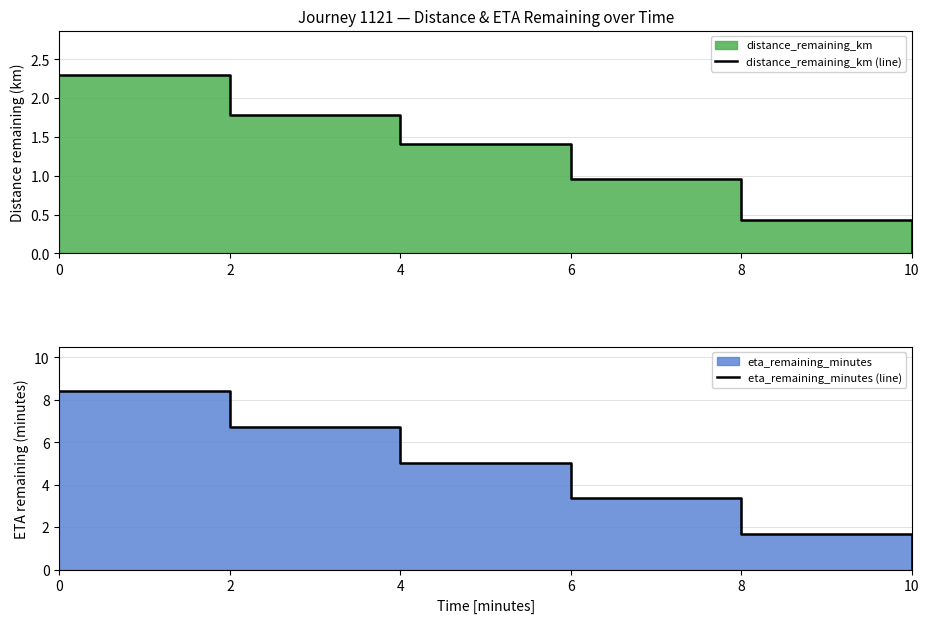

What is the value of the distance_remaining_km (line) point at the 4th from the left?

1.0